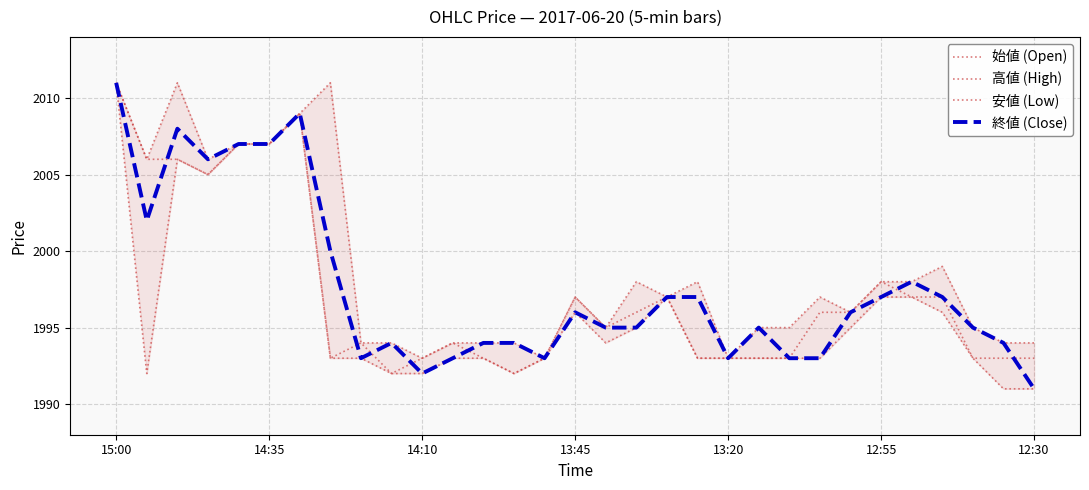

Count the number of data series in this chart.

4